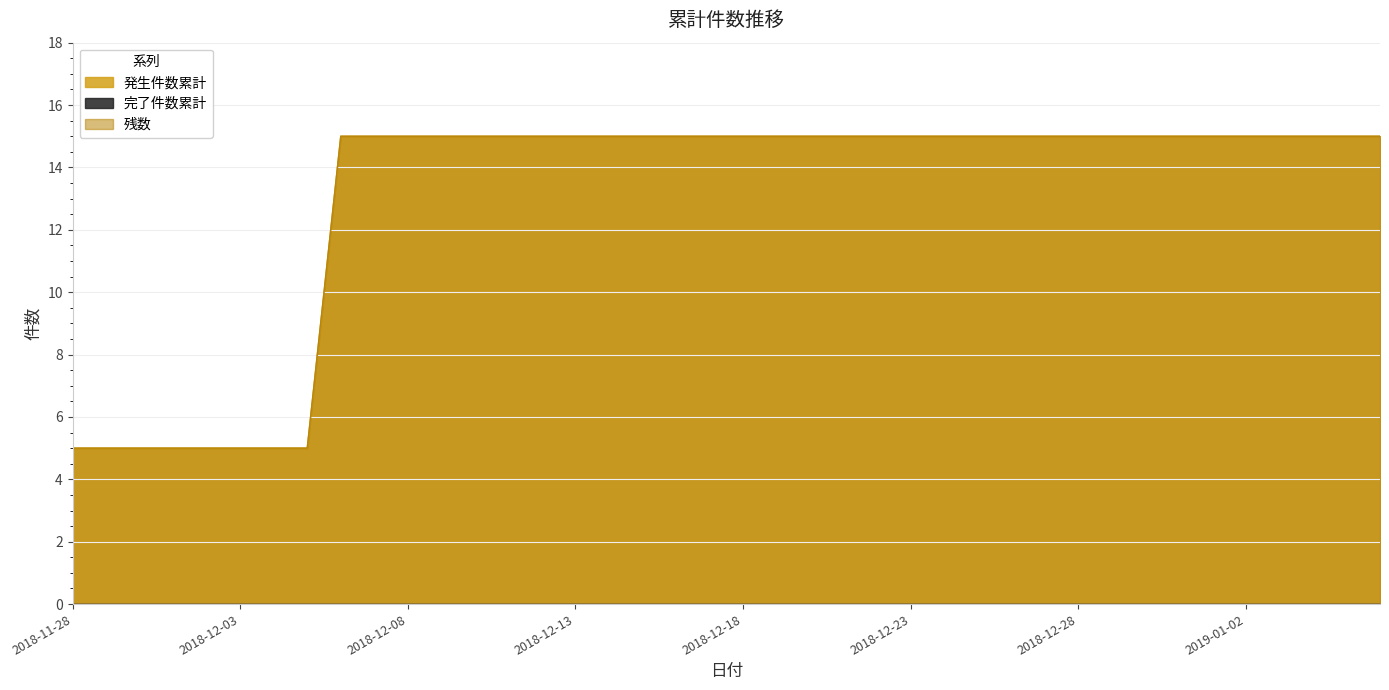

Between 2018-12-11 and 2019-01-02, which series saw the biggest shift?

発生件数累計